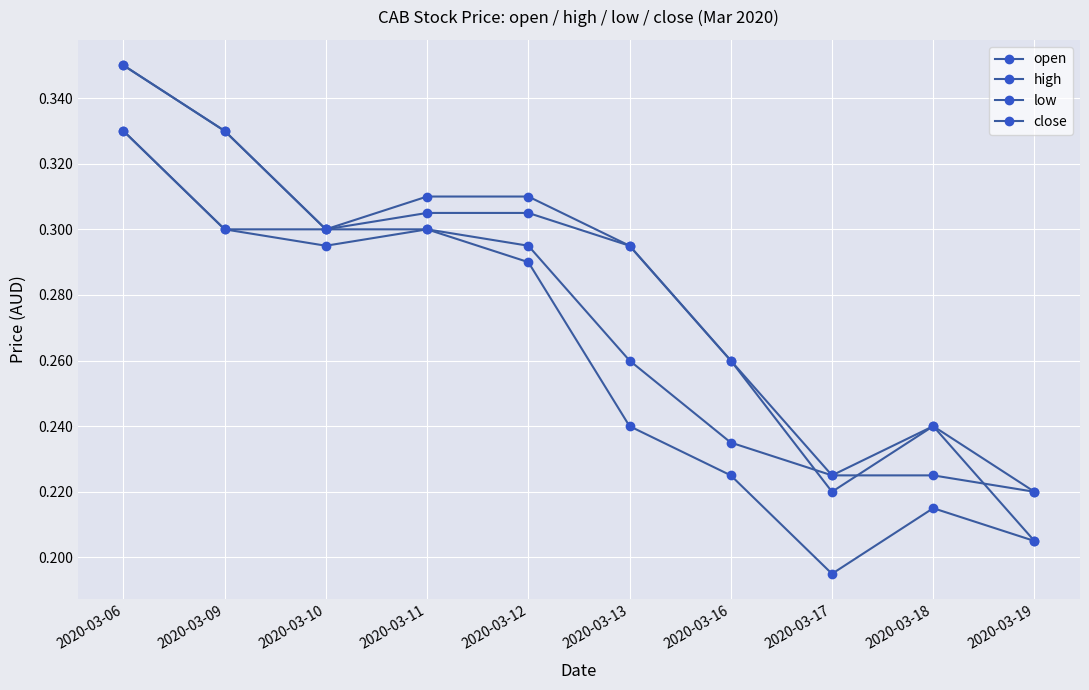

Is it true that open equals 0.3 at 2020-03-11?

True